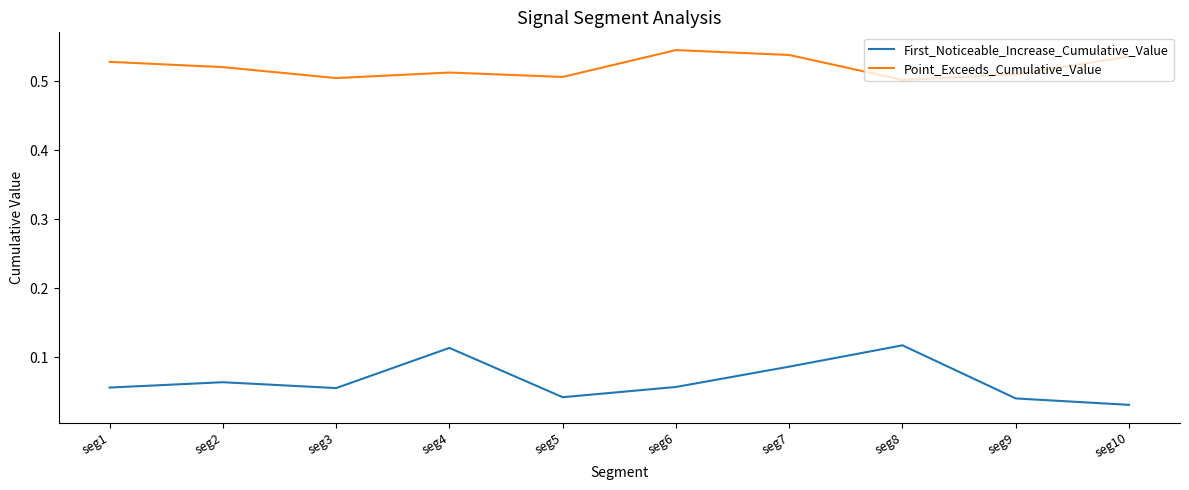

True or false: Point_Exceeds_Cumulative_Value and First_Noticeable_Increase_Cumulative_Value intersect in this chart.

False